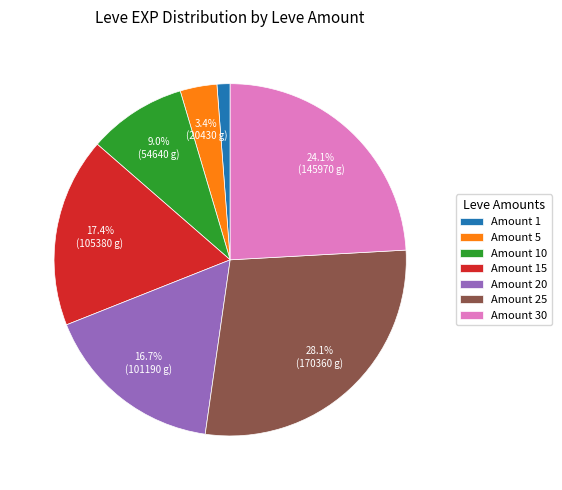

How much of the chart is everything except Amount 20?

83.3%